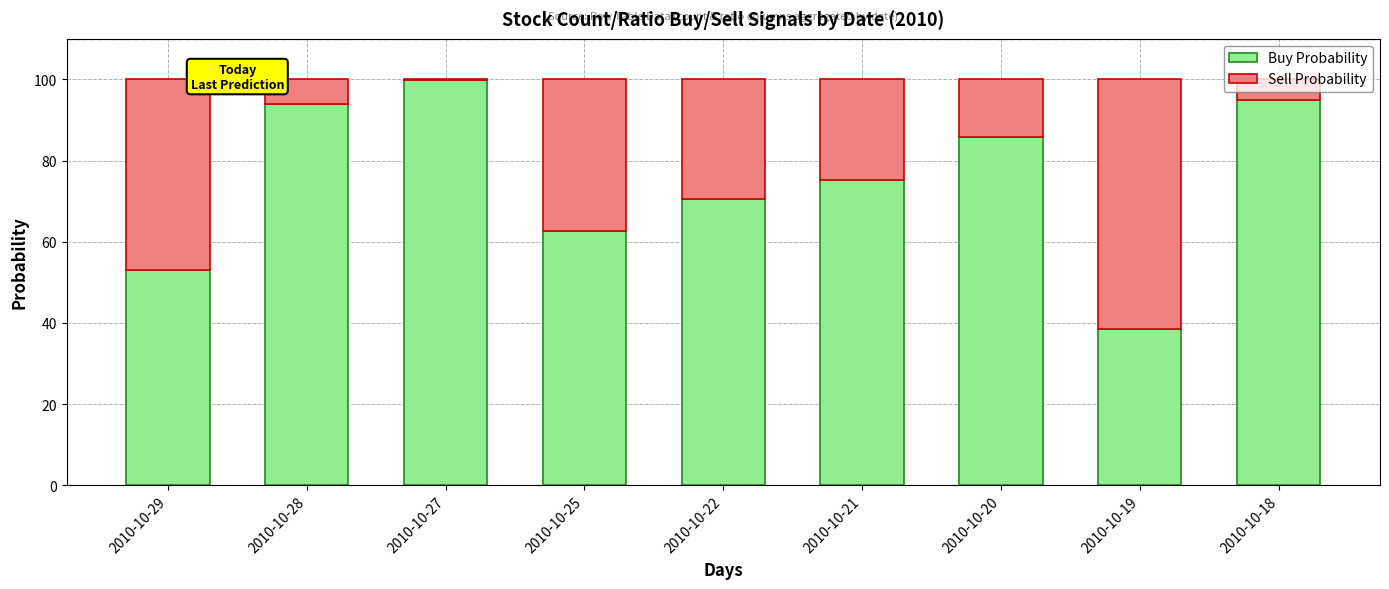

Does the chart contain stacked bars?

Yes